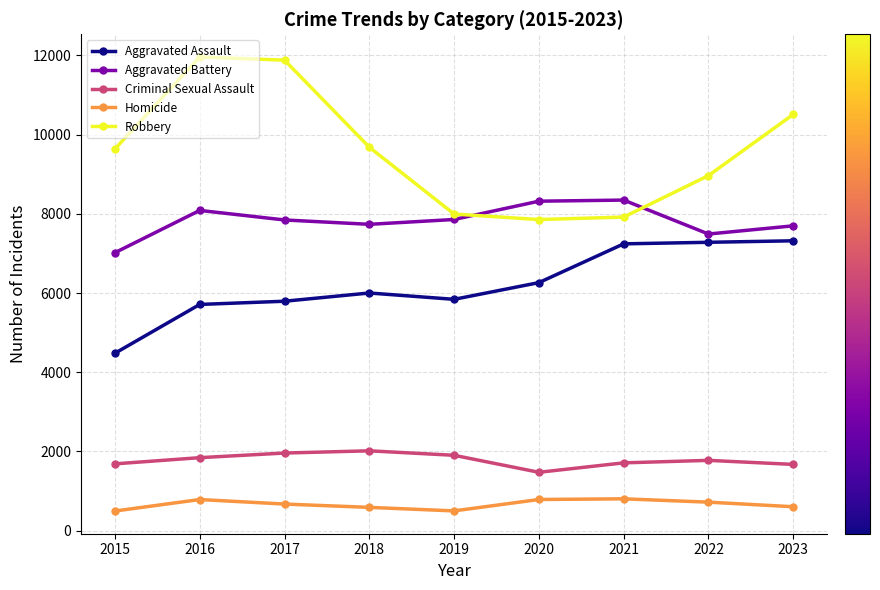

Is the value of Homicide at 2021 greater than the value of Robbery at 2019?

No